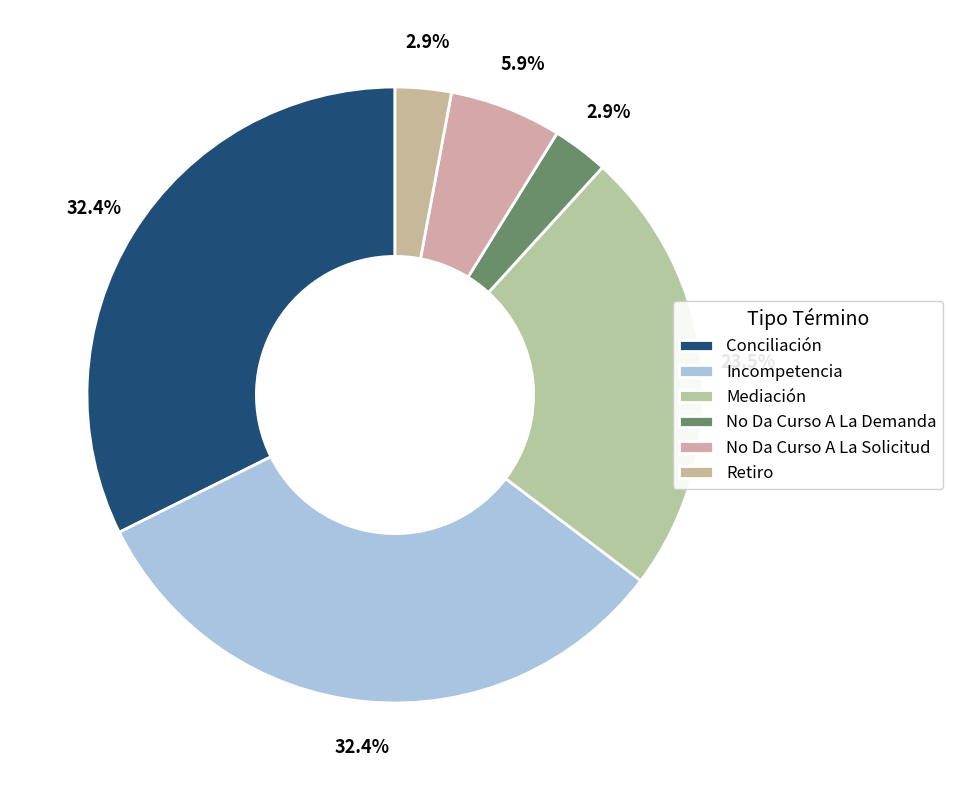

Does Conciliación represent more than half of the total?

No